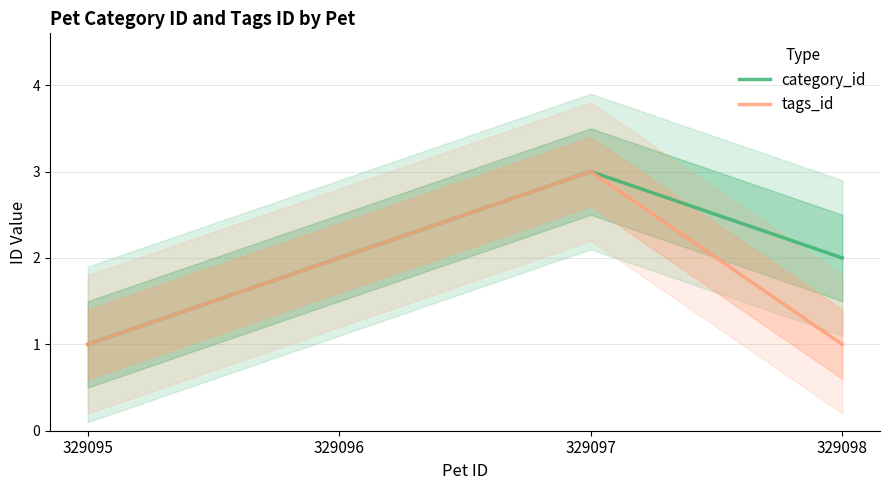

Between 329097 and 329096, which is larger?

329097